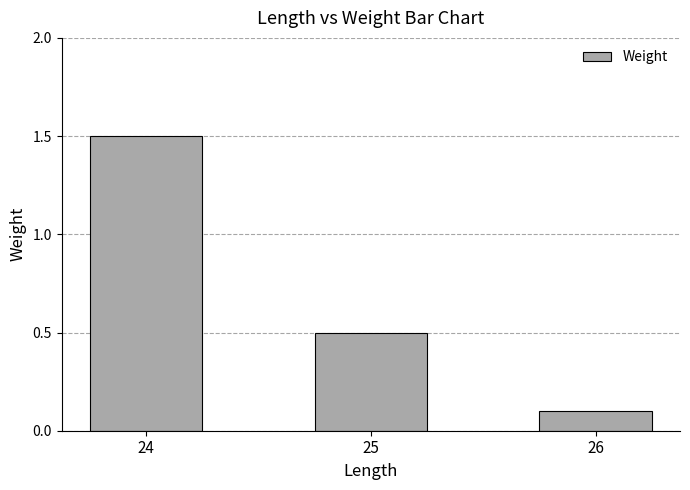

True or false: the data shows 1.5 at 24.

True